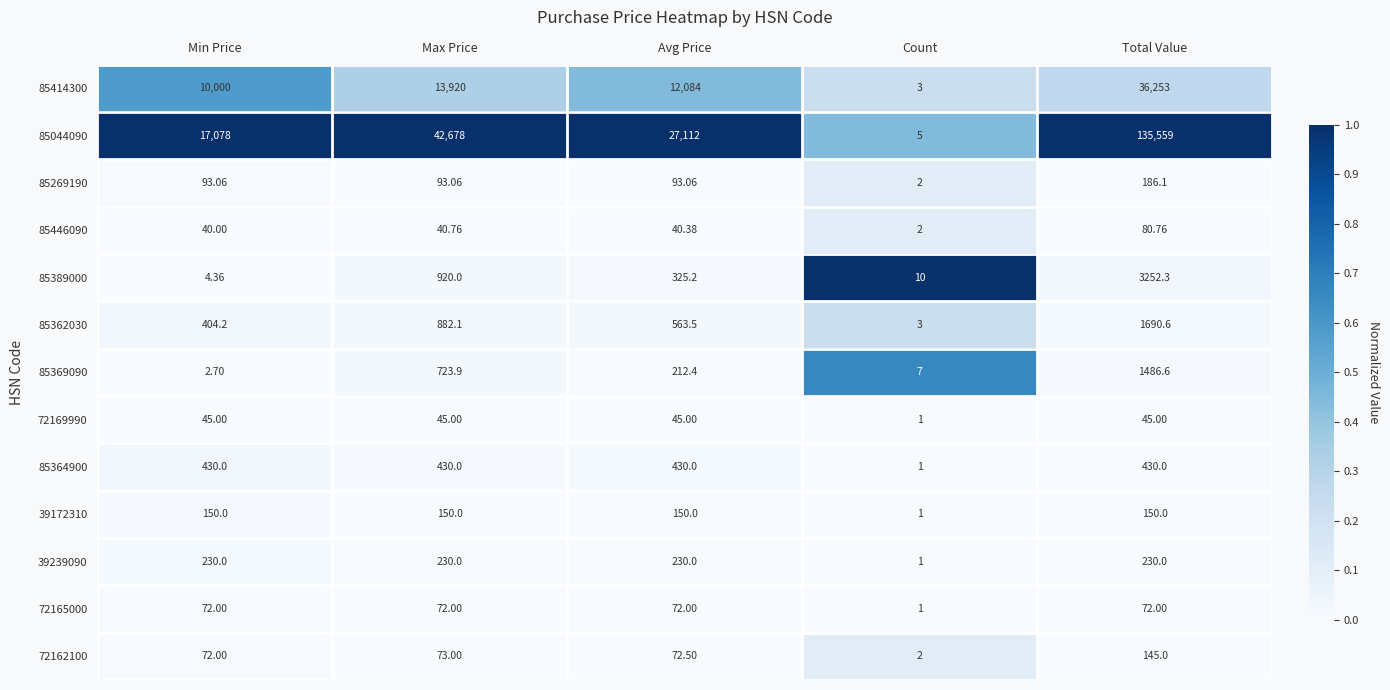

At which label is 85446090 closest to 41?

Max Price